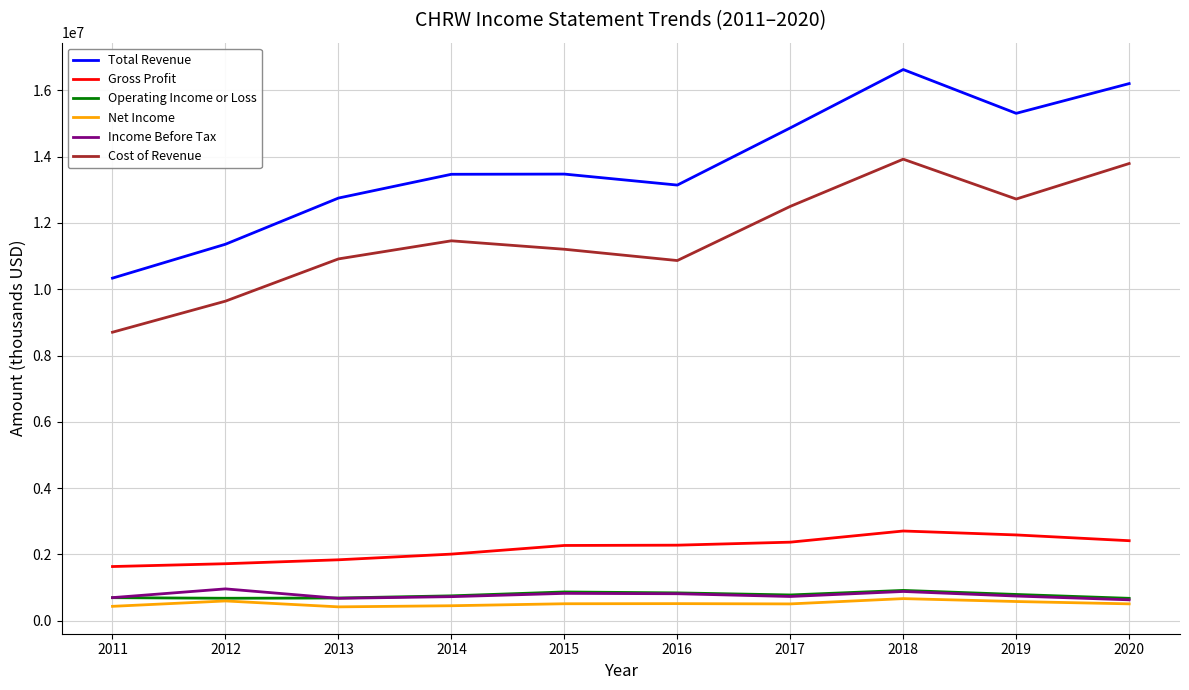

How many distinct data groups are displayed?

6